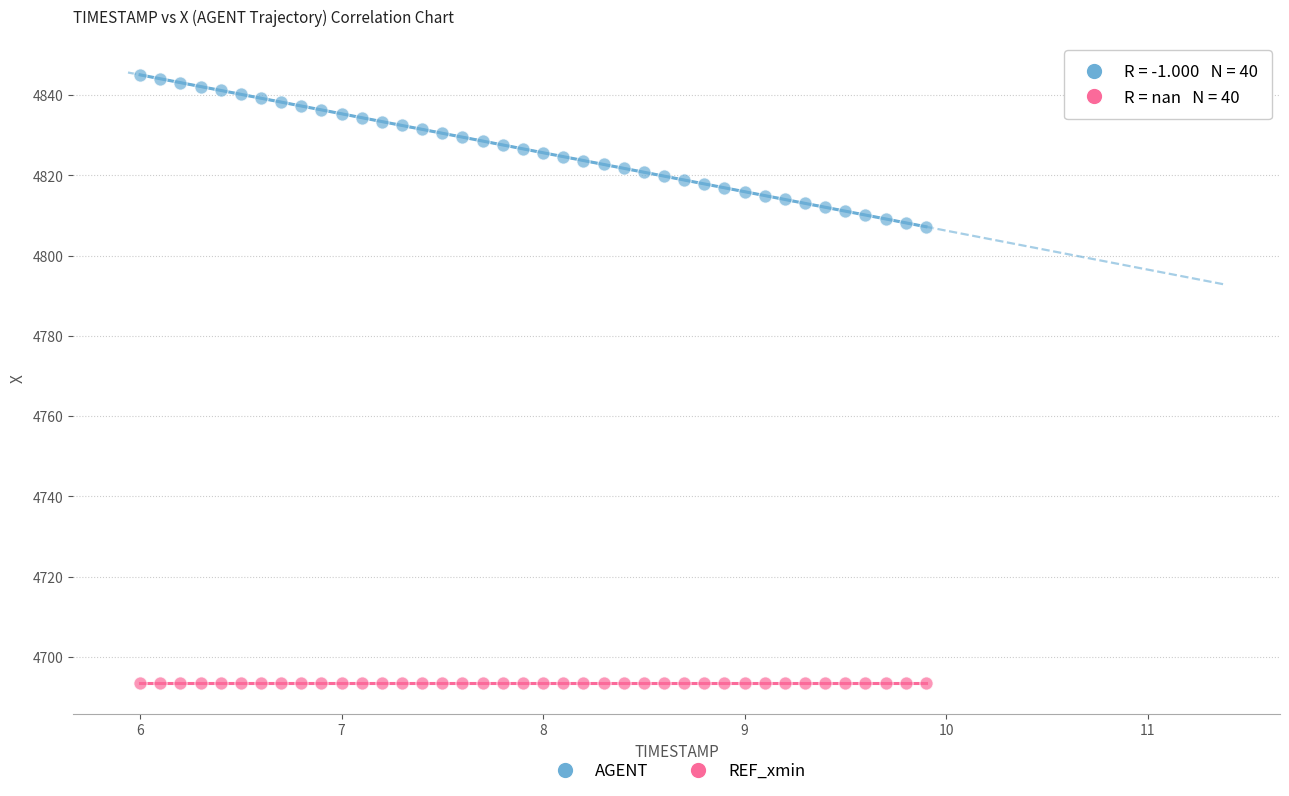

Which series contains the highest Y value?

AGENT